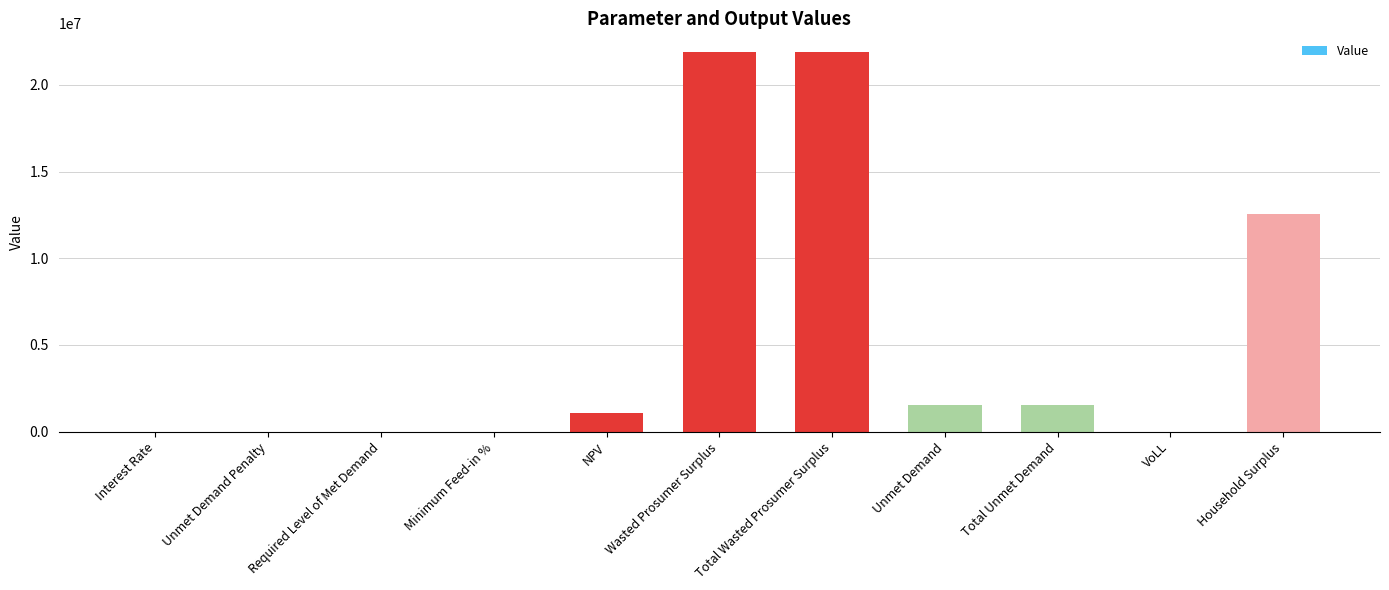

What is the greatest value displayed?

21881138.5